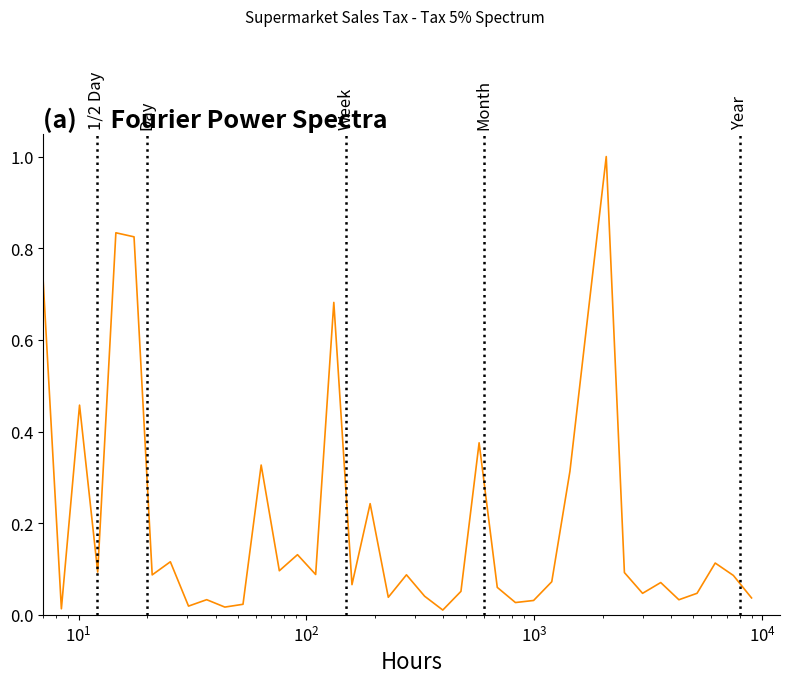

What is the greatest value displayed?

1.0